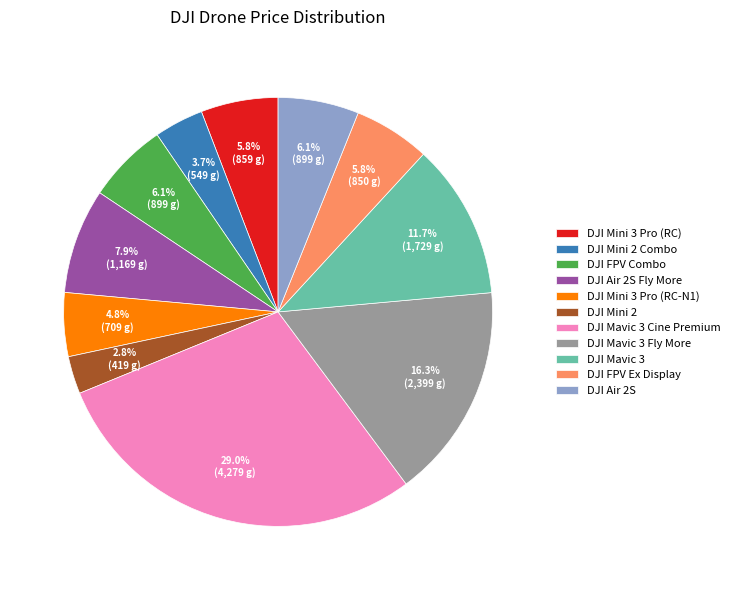

What is the ratio of the value at DJI Mini 3 Pro (RC-N1) to the value at DJI FPV Combo?

0.8